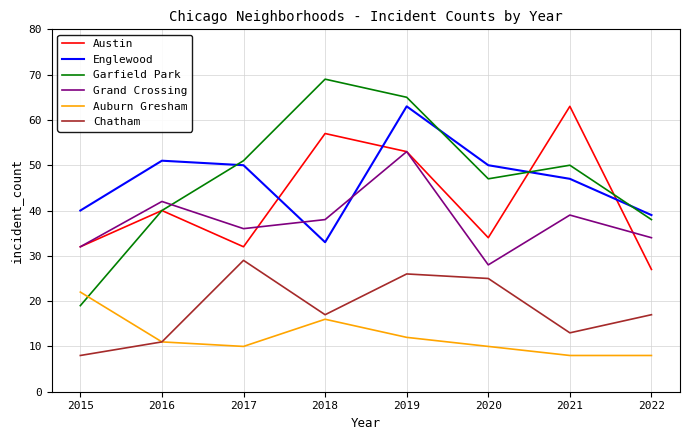

Reading right to left, transcribe all the data shown in this chart.

Austin: 2022=27	2021=63	2020=34	2019=53	2018=57	2017=32	2016=40	2015=32
Englewood: 2022=39	2021=47	2020=50	2019=63	2018=33	2017=50	2016=51	2015=40
Garfield Park: 2022=38	2021=50	2020=47	2019=65	2018=69	2017=51	2016=40	2015=19
Grand Crossing: 2022=34	2021=39	2020=28	2019=53	2018=38	2017=36	2016=42	2015=32
Auburn Gresham: 2022=8	2021=8	2020=10	2019=12	2018=16	2017=10	2016=11	2015=22
Chatham: 2022=17	2021=13	2020=25	2019=26	2018=17	2017=29	2016=11	2015=8